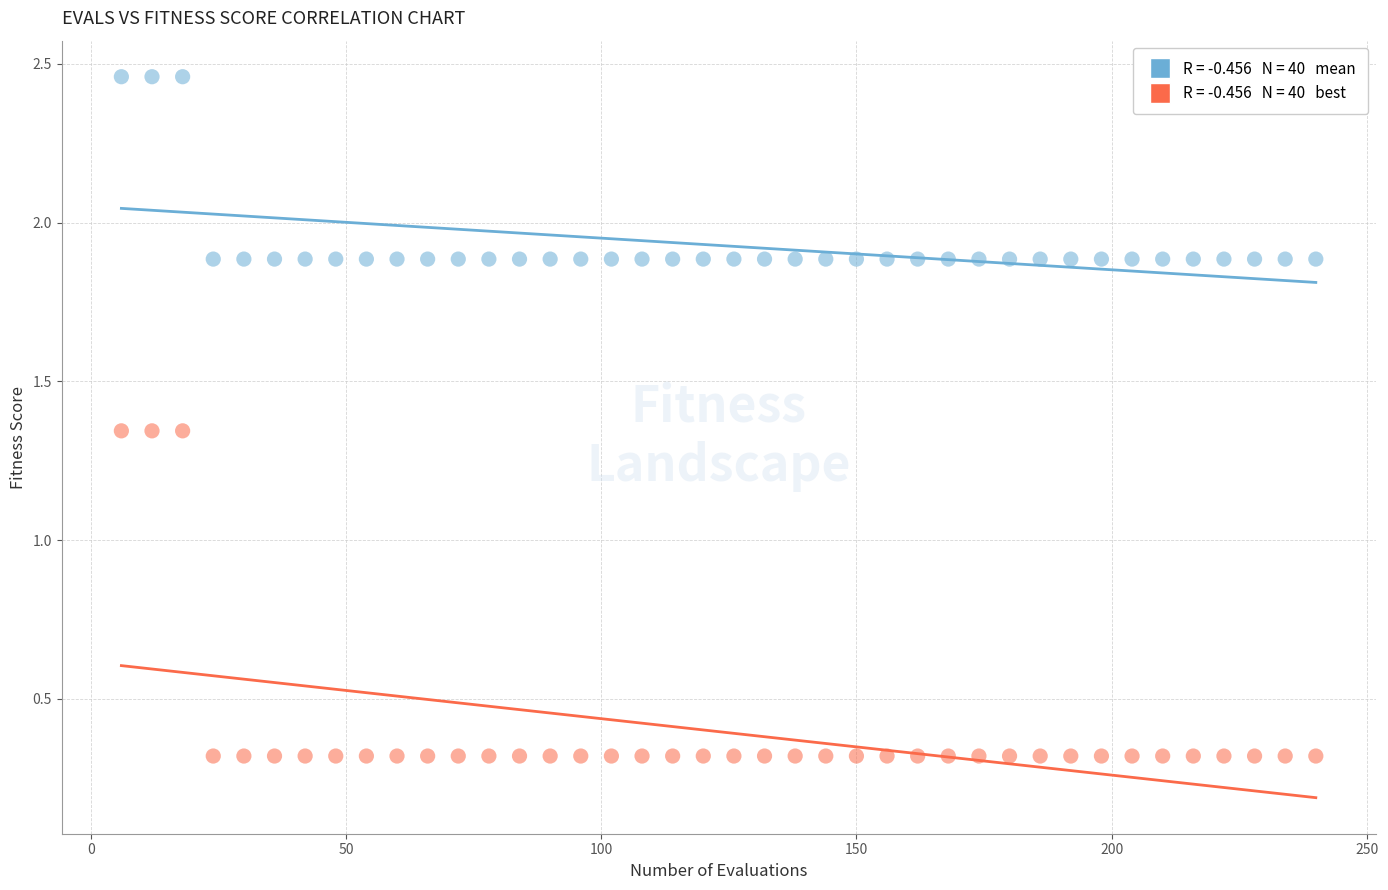

Across all data points, what is the range of Y values (max minus min)?

2.1